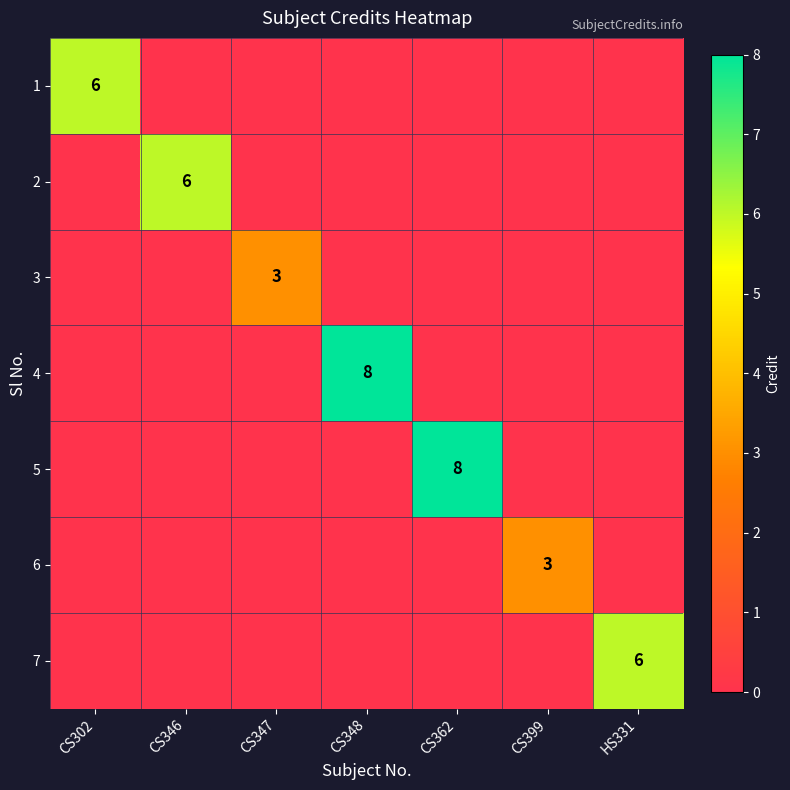

Is it true that 1 equals 9 at CS302?

False